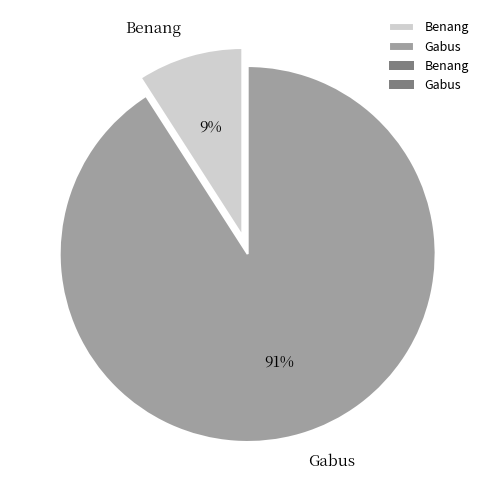

Does any single category account for the majority?

Yes